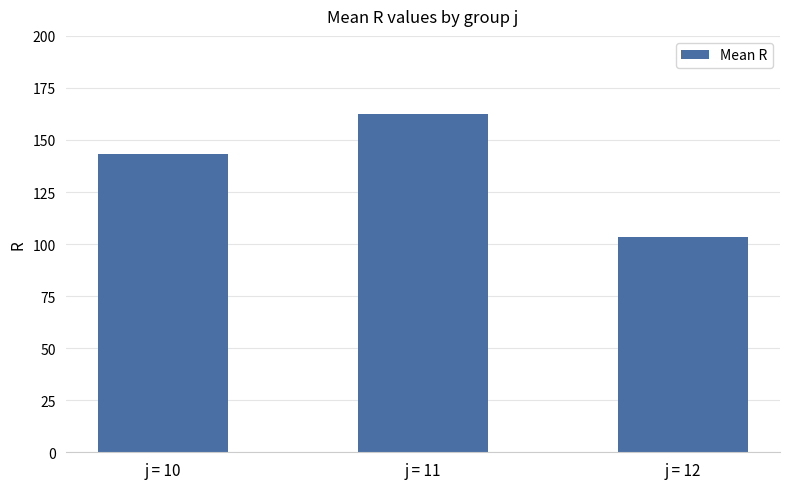

Does the chart contain any negative values?

No